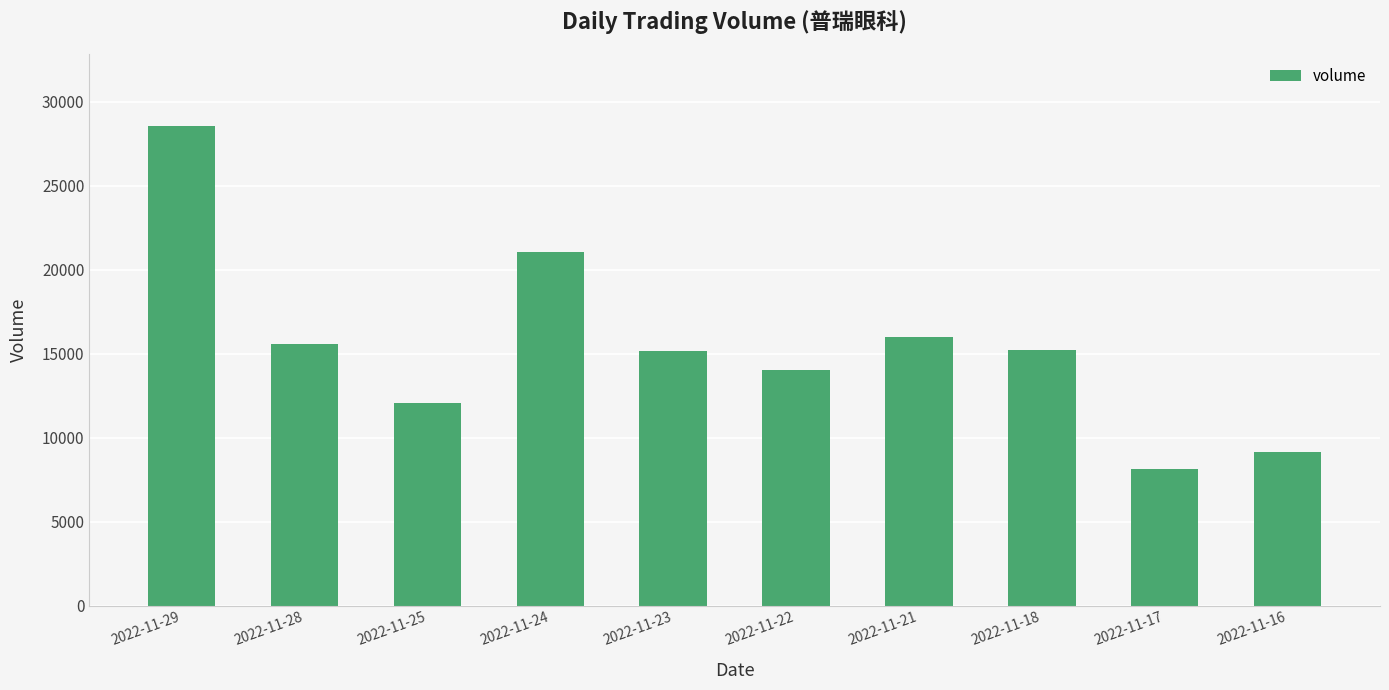

What is the sum of the values at 2022-11-22 and 2022-11-28?

29606